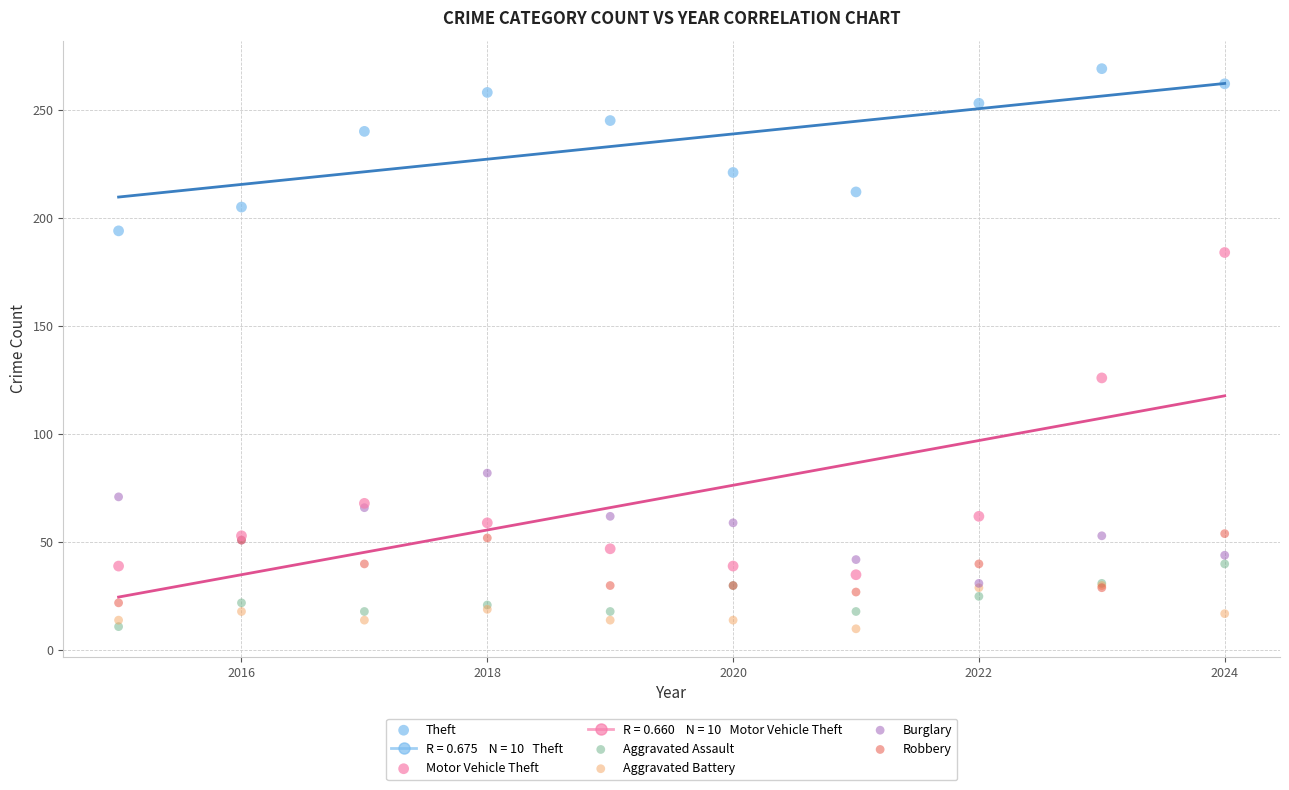

Across all series, what Y value is closest to 139?

126